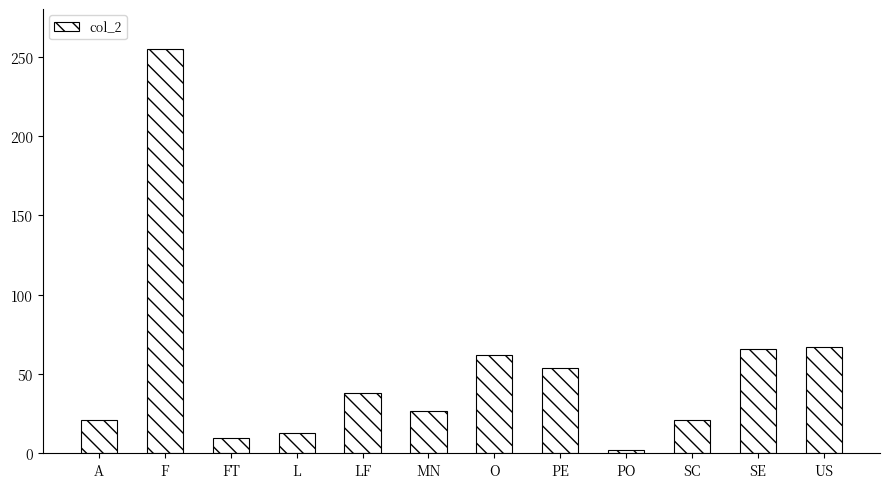

Is it true that the value at PO is 2?

True